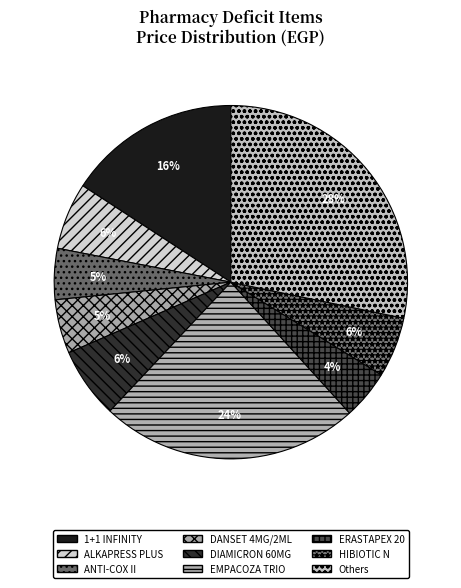

Count the number of slices in the pie.

9